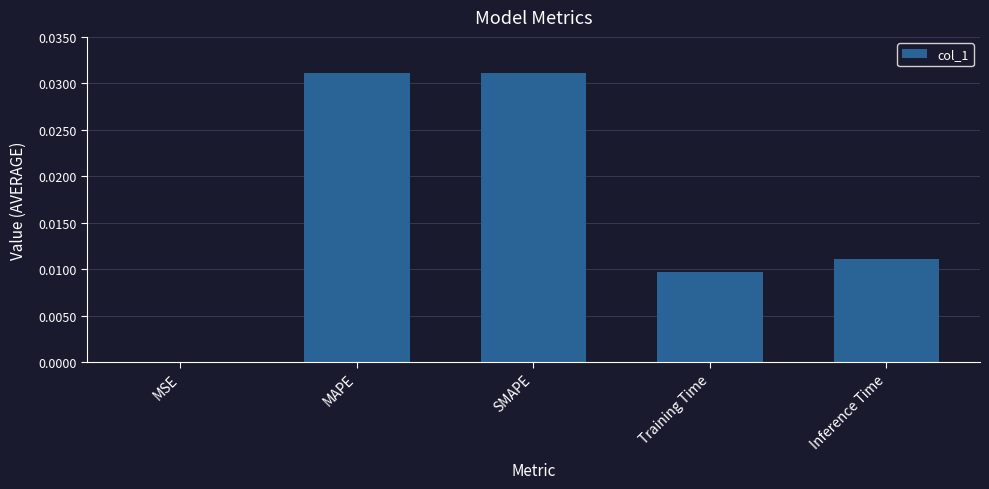

Between Training Time and MAPE, which is larger?

MAPE